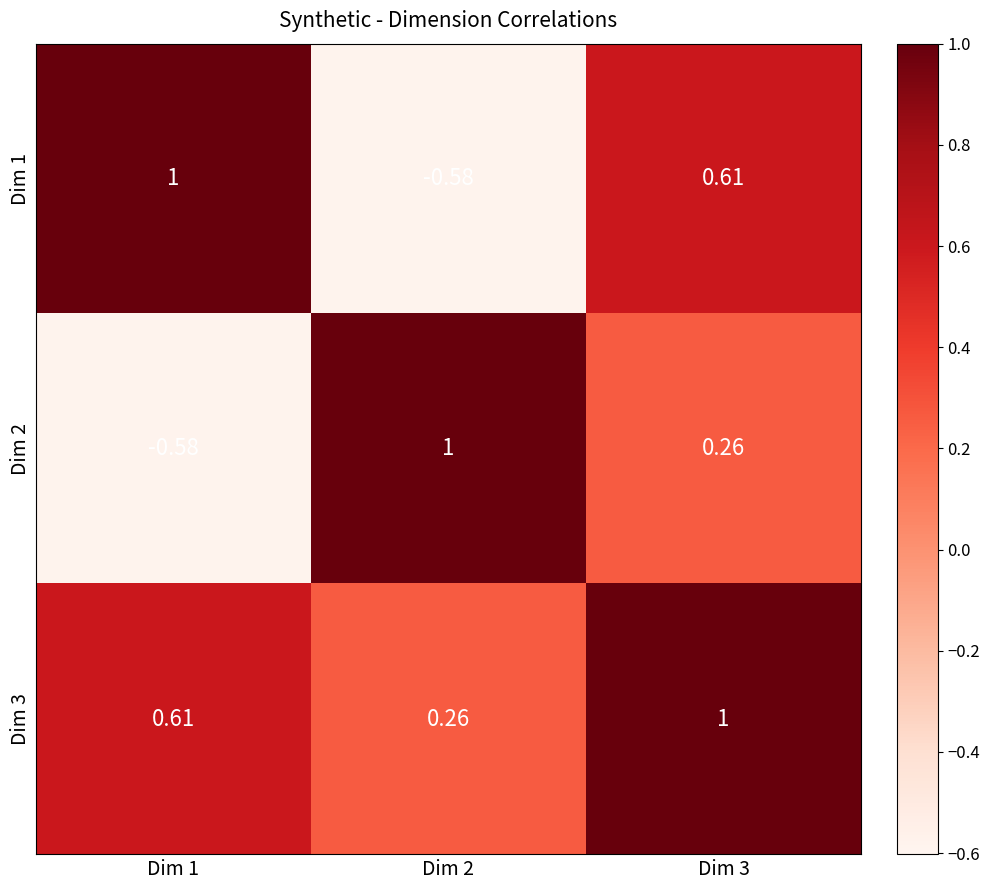

Is the value of Dim 2 at Dim 2 greater than the value of Dim 1 at Dim 3?

Yes